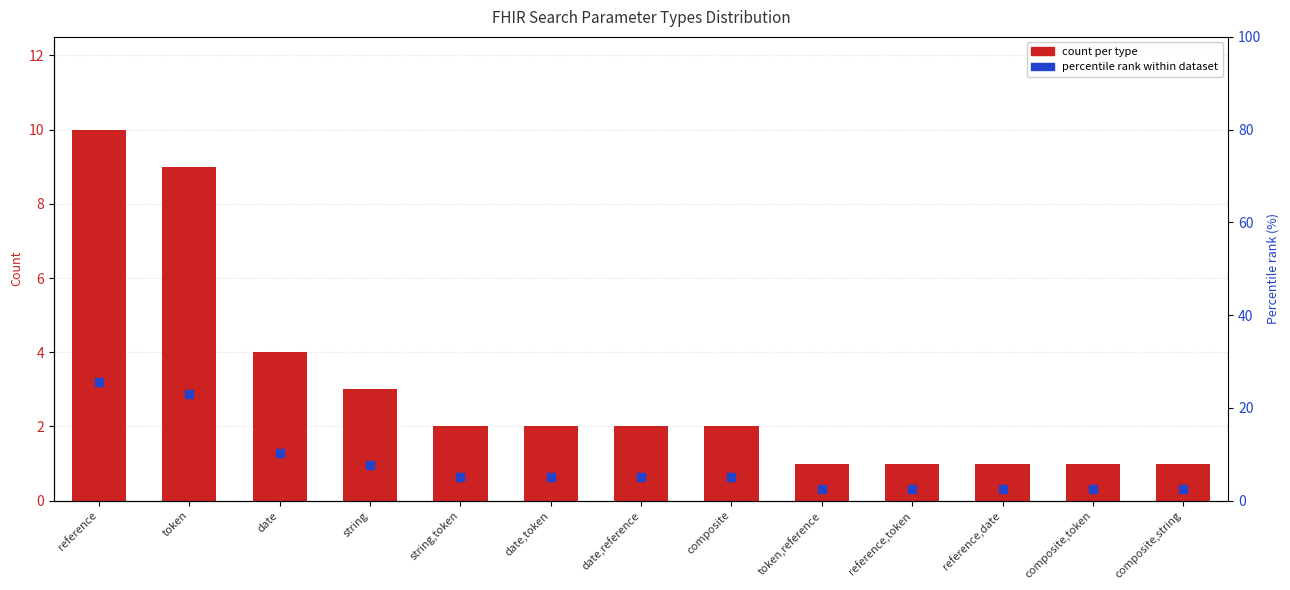

Which series has the widest spread of Y values?

percentile rank within dataset